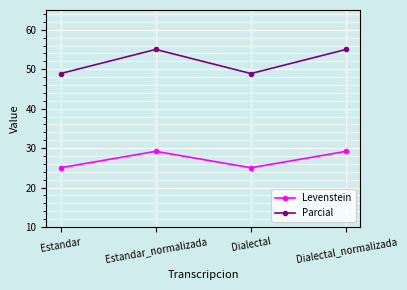

True or false: Parcial has a value of 48.9 at Dialectal.

True